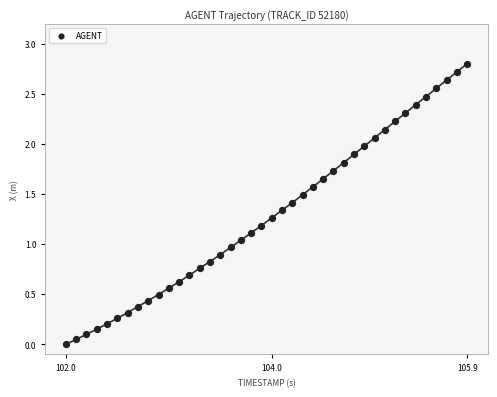

What is the range of X values (max minus min)?

3.9